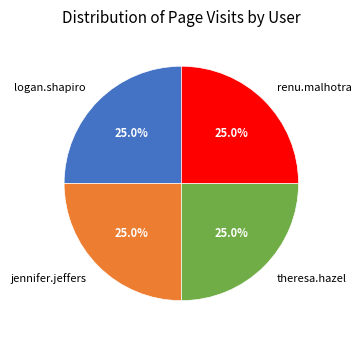

Does theresa.hazel represent more than half of the total?

No